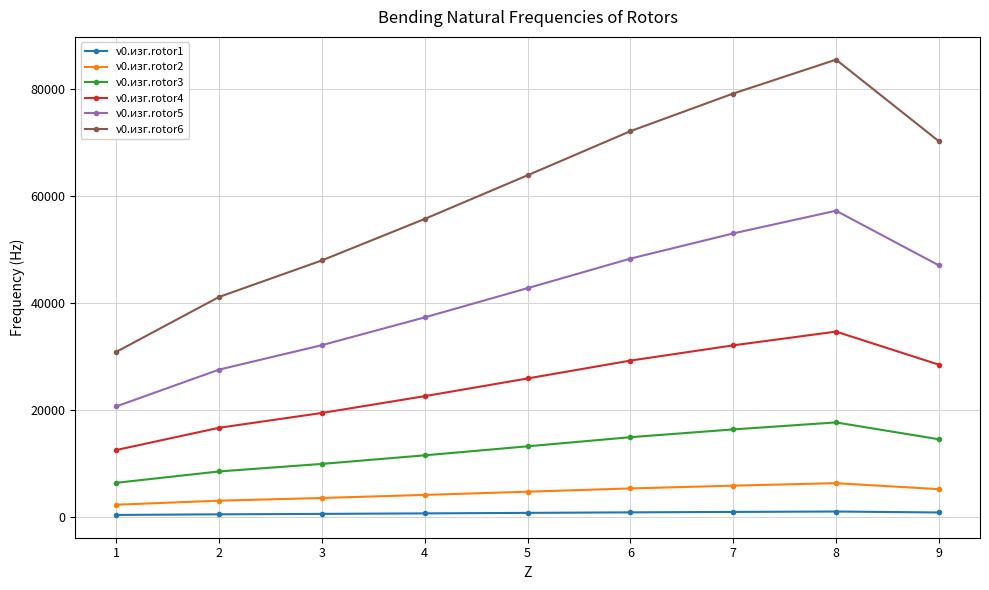

Where is the first local maximum for ν0.изг.rotor3?

8